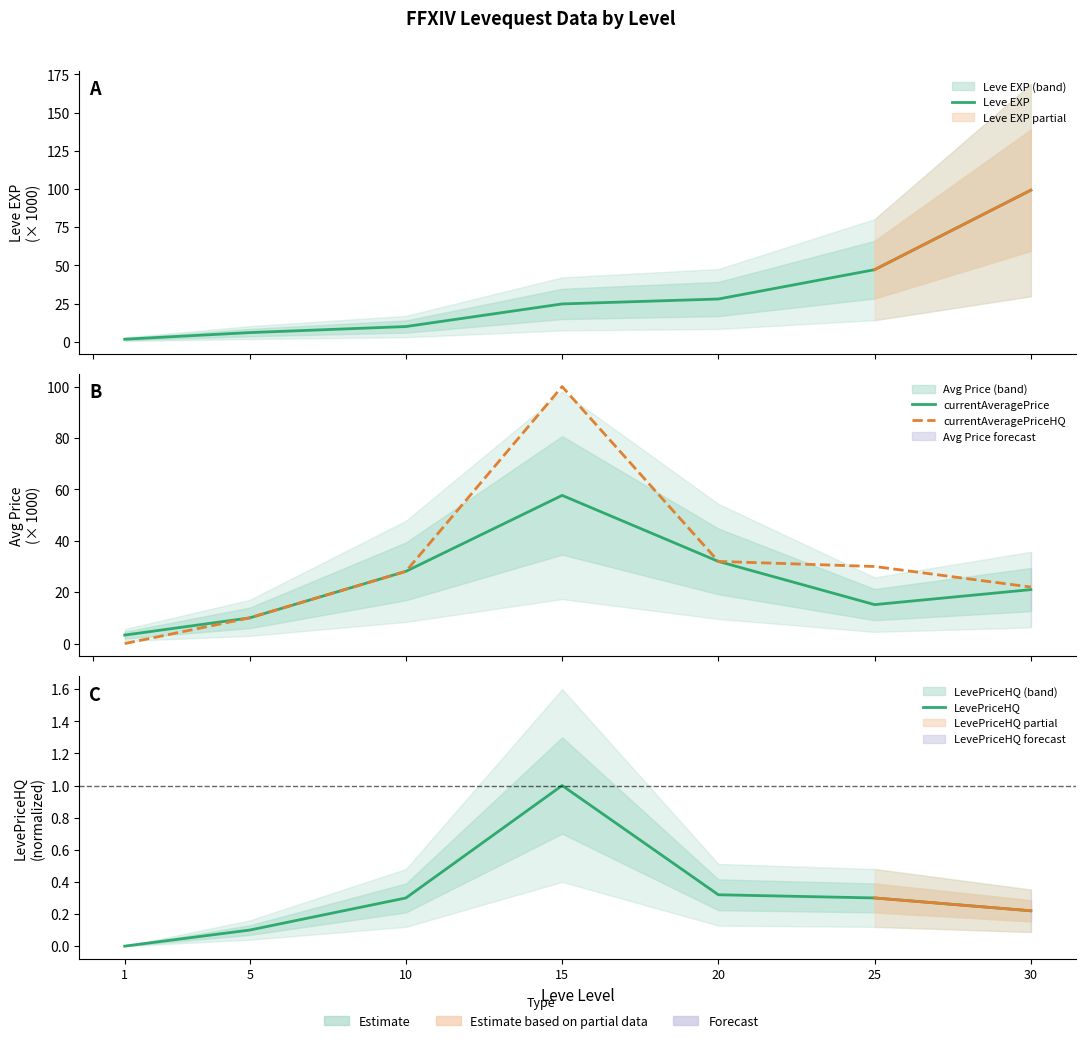

Reading right to left, what are all the values shown in this chart?

Leve EXP: 99.2	47.2	28.0	24.8	10.0	6.0	1.7
currentAveragePrice: 21.0	15.2	32.0	57.7	28.1	10.0	3.3
currentAveragePriceHQ: 22.0	30.0	32.0	100.0	28.1	10.0	0.0
LevePriceHQ: 0.2	0.3	0.3	1.0	0.3	0.1	0.0